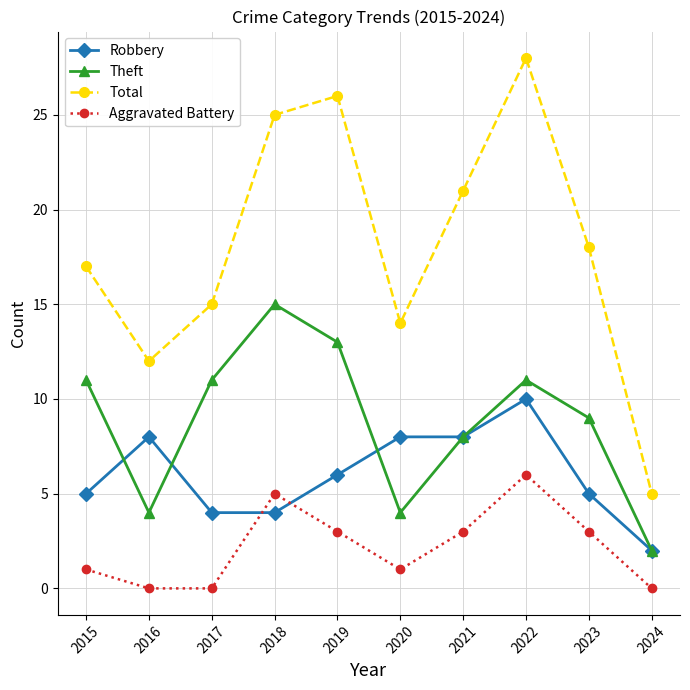

What is the total value across all series at 2015?

34